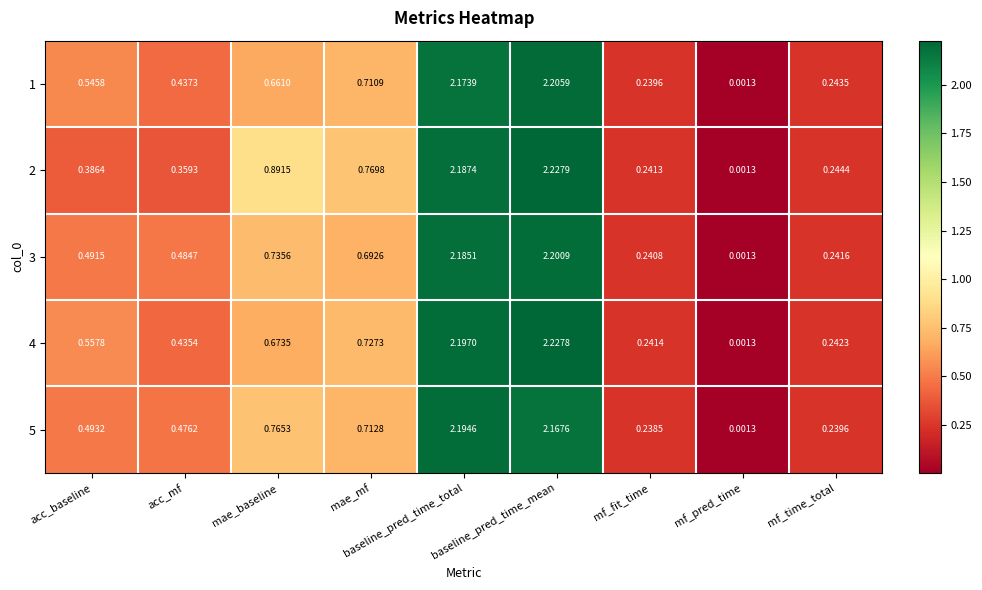

Which label corresponds to the largest value in the chart?

baseline_pred_time_mean